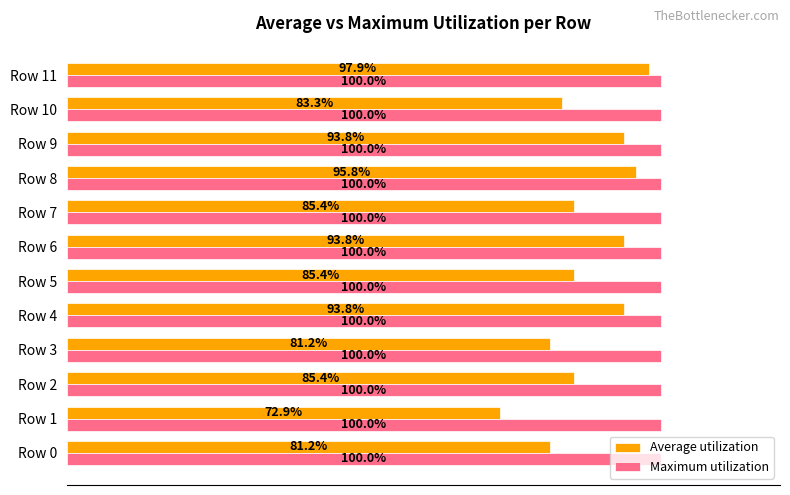

Which label corresponds to the smallest value in the chart?

Row 1